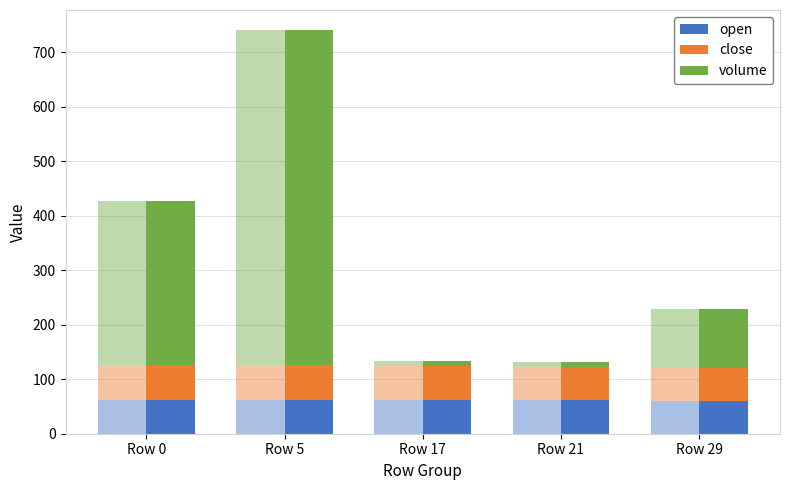

What is the highest value of the open series?

62.7